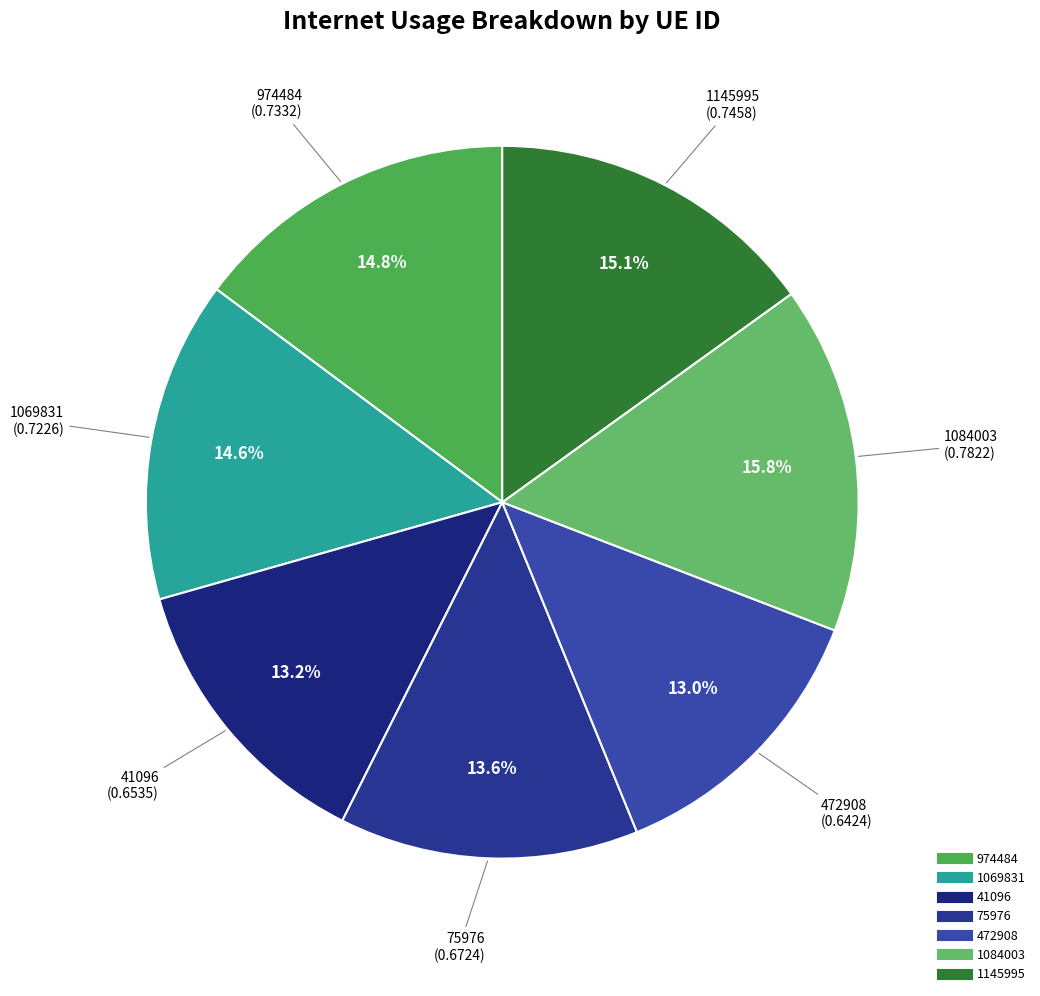

How many segments does this pie chart have?

7